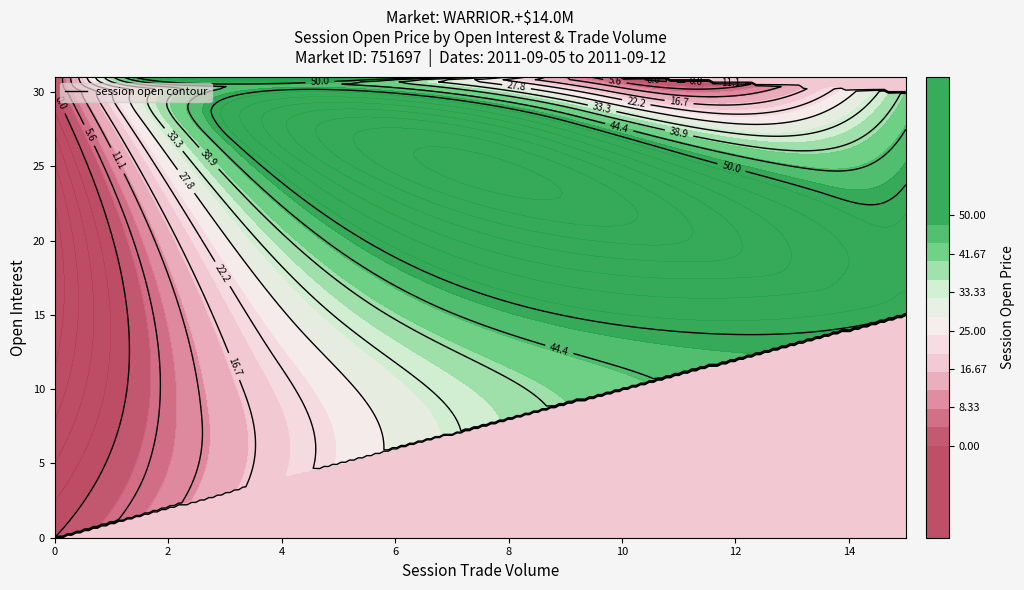

Is it true that 4 equals 11.8 at 1?

False